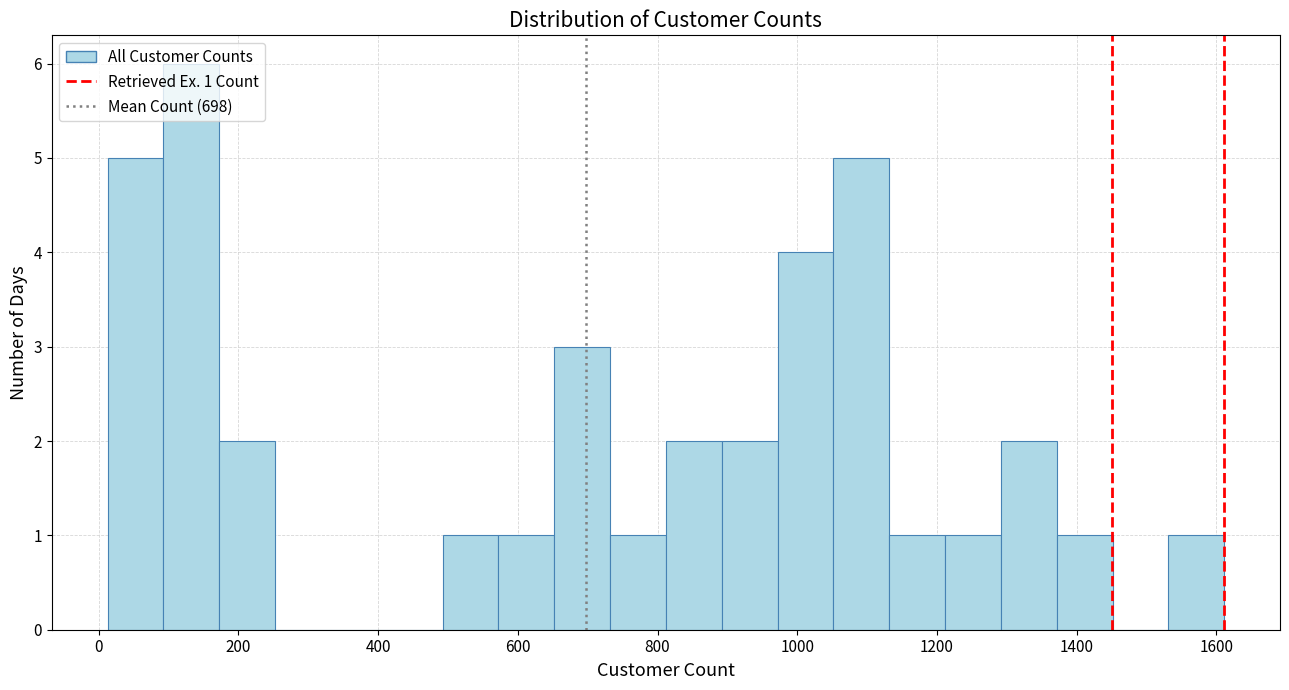

Around what value on the x-axis is the tallest bar? Give the approximate position of its centre, as read against the axis.

140